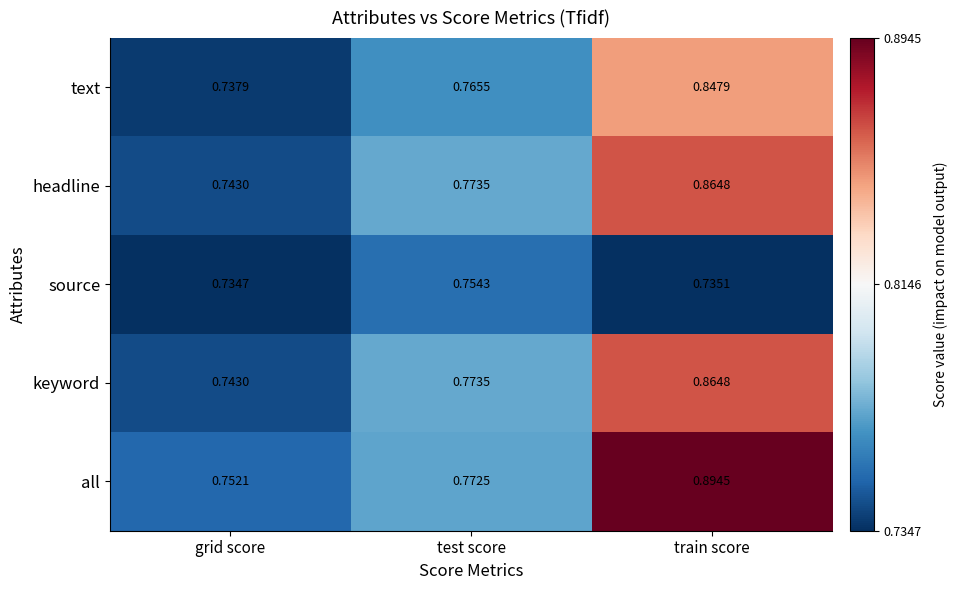

At which category is the sum across all series the highest?

train score